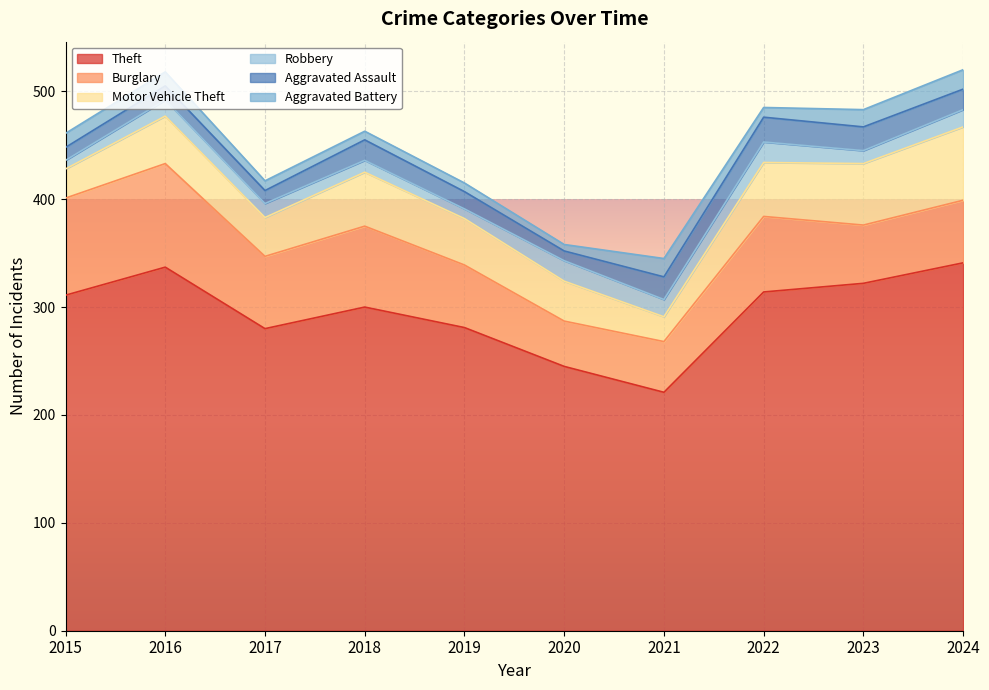

What is the difference between the maximum and minimum values in the Motor Vehicle Theft series?

45